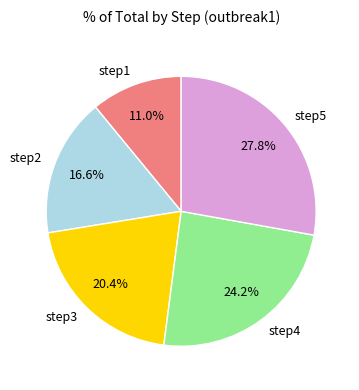

How many segments does this pie chart have?

5